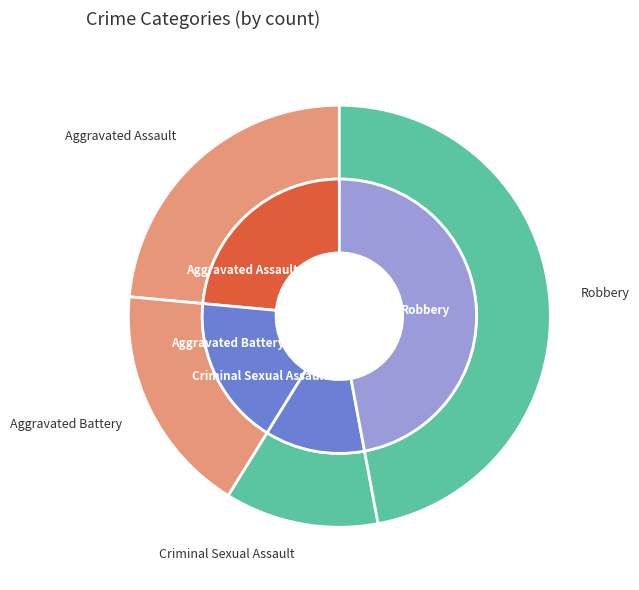

How many slices are in this pie chart?

4